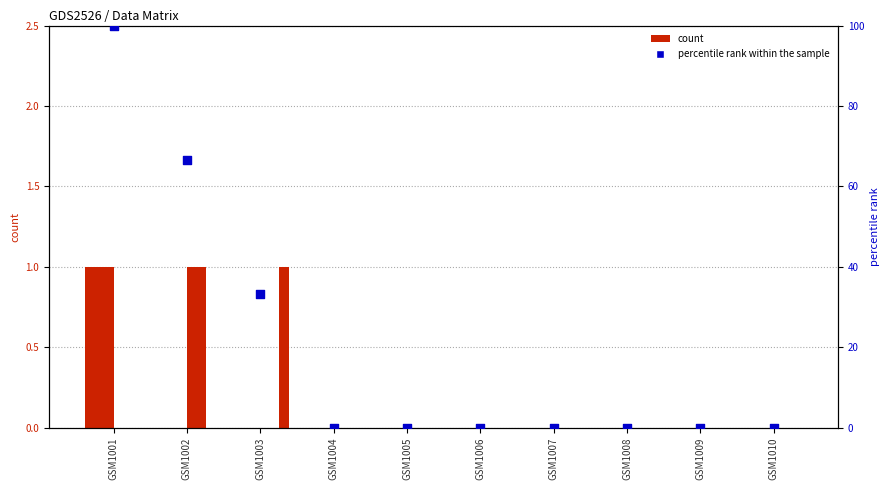

Which series has the largest total across all categories?

2